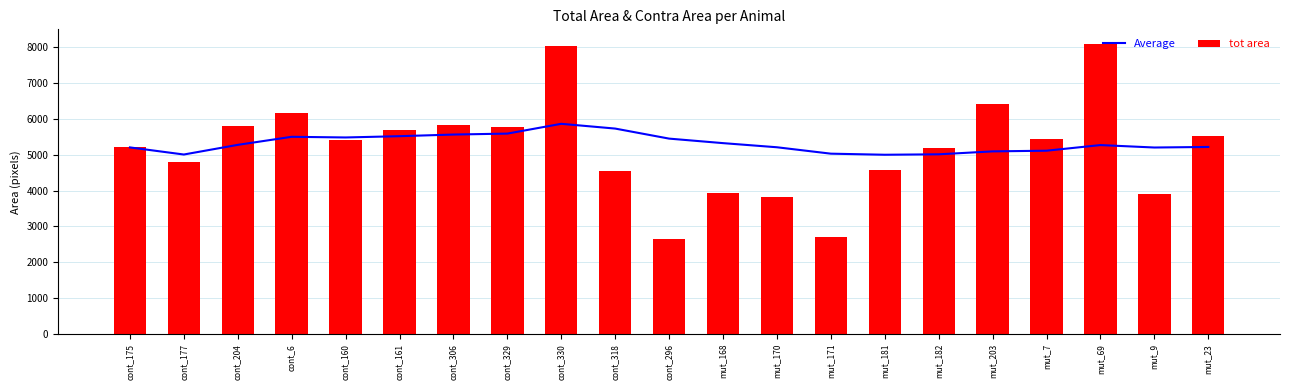

Between mut_168 and mut_69, which is larger?

mut_168